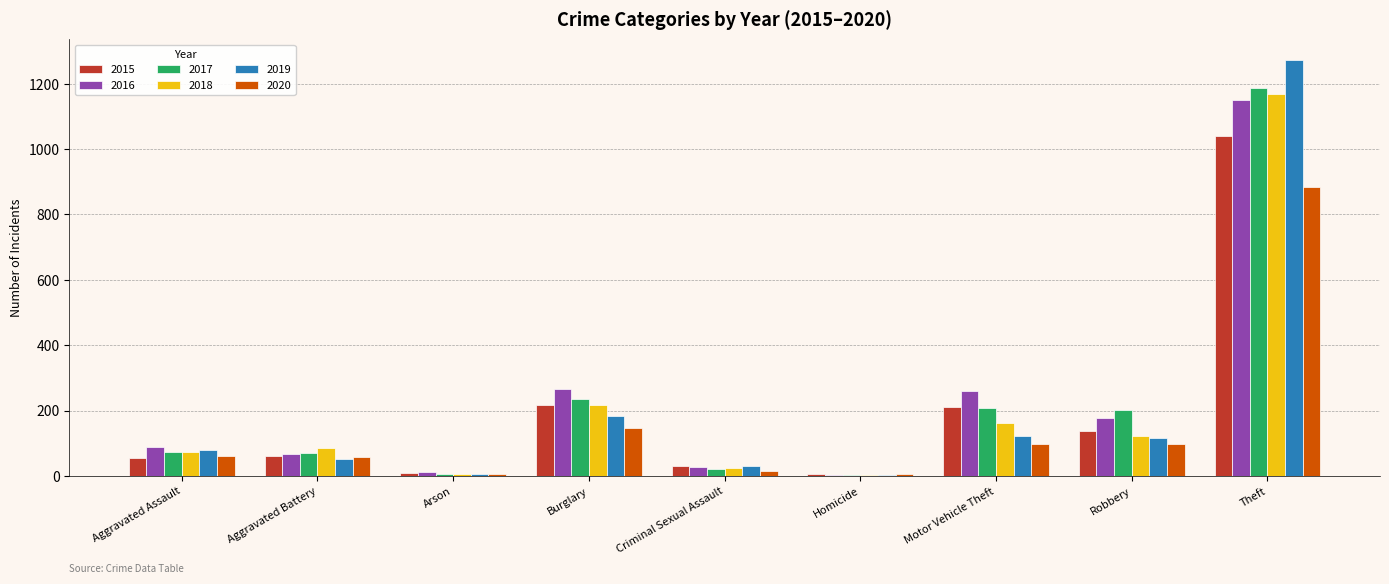

True or false: 2016 has a value of 66 at Aggravated Battery.

True